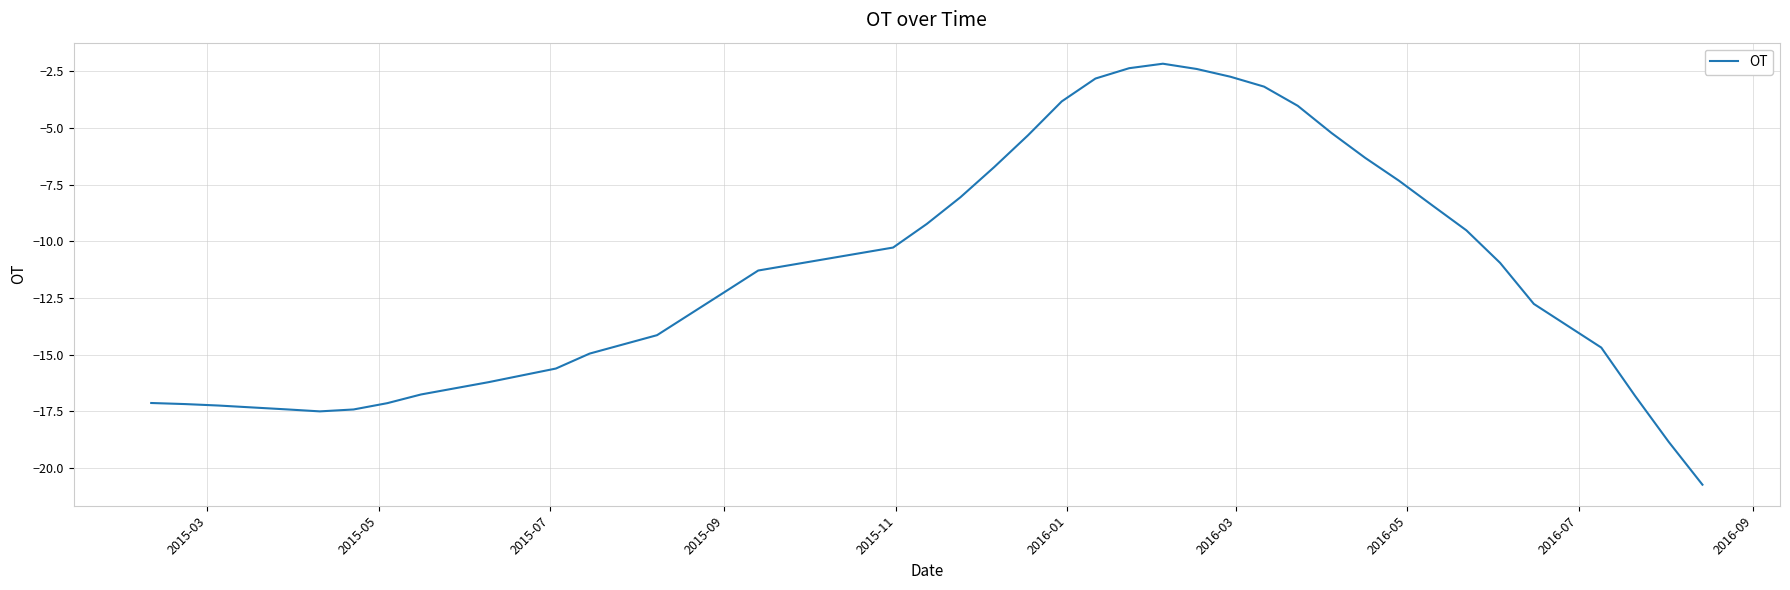

What is the difference between the maximum and minimum values?

18.6